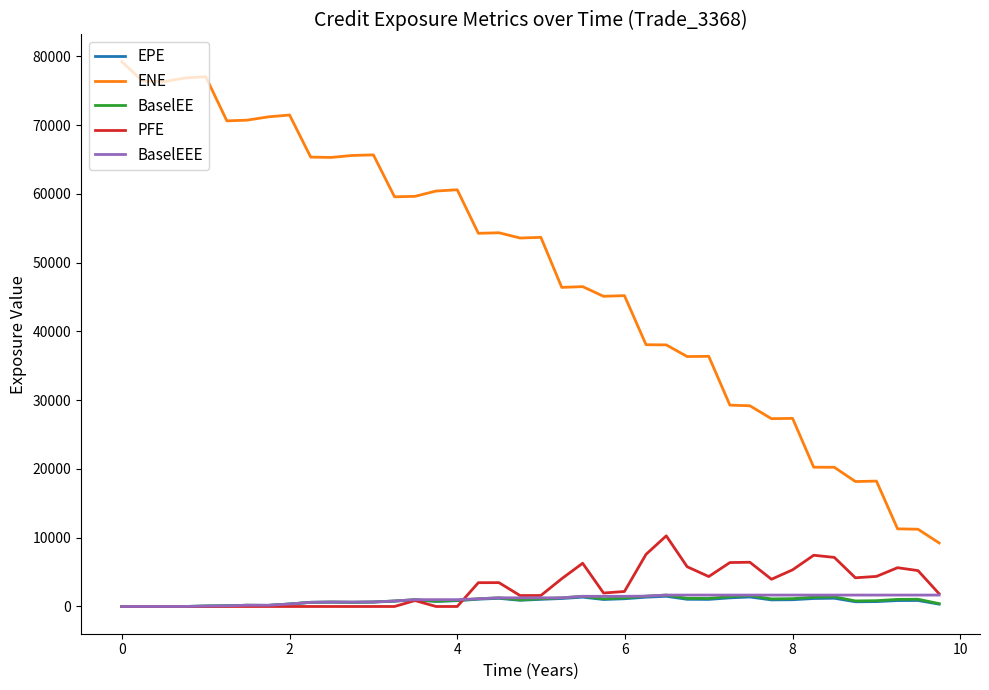

True or false: BaselEEE and ENE intersect in this chart.

False